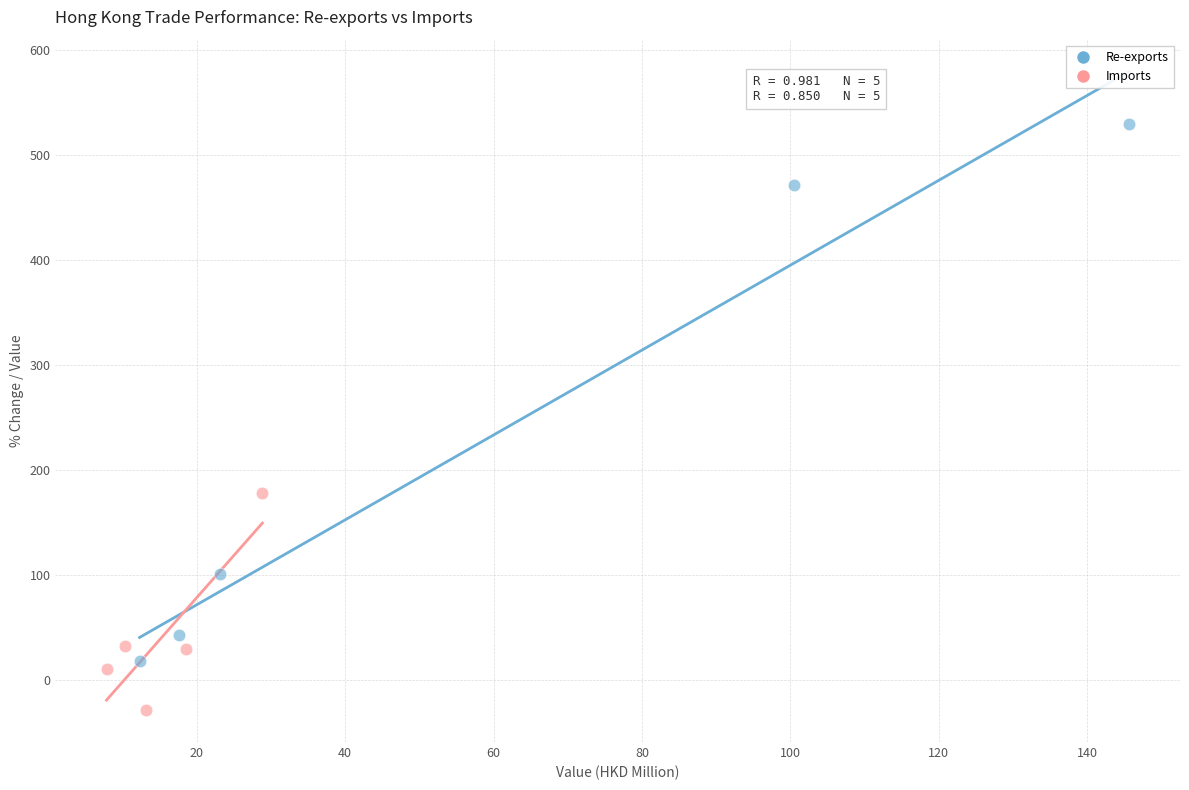

Which series contains the highest Y value?

Re-exports